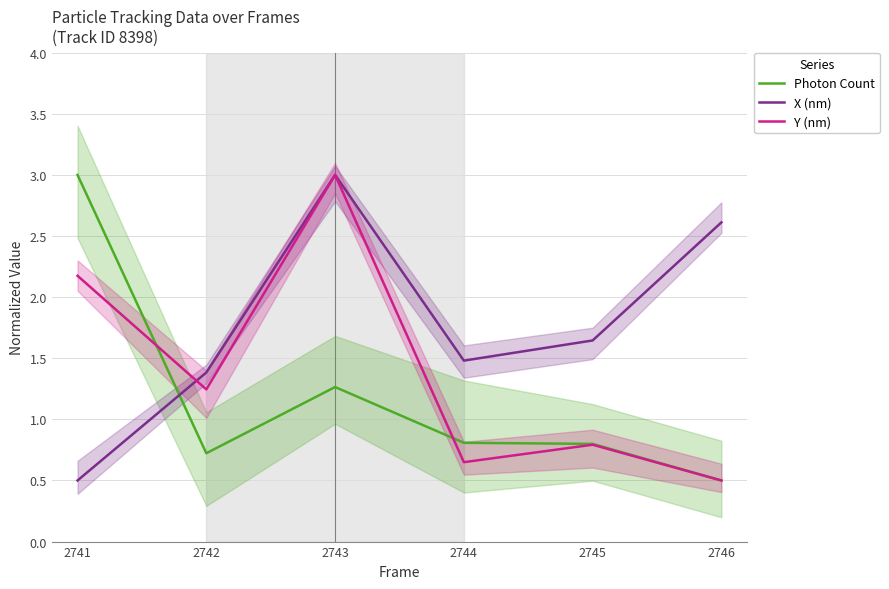

Reading left to right, transcribe all the data shown in this chart.

Photon Count: 3.0	0.7	1.3	0.8	0.8	0.5
X (nm): 0.5	1.4	3.0	1.5	1.6	2.6
Y (nm): 2.2	1.2	3.0	0.6	0.8	0.5